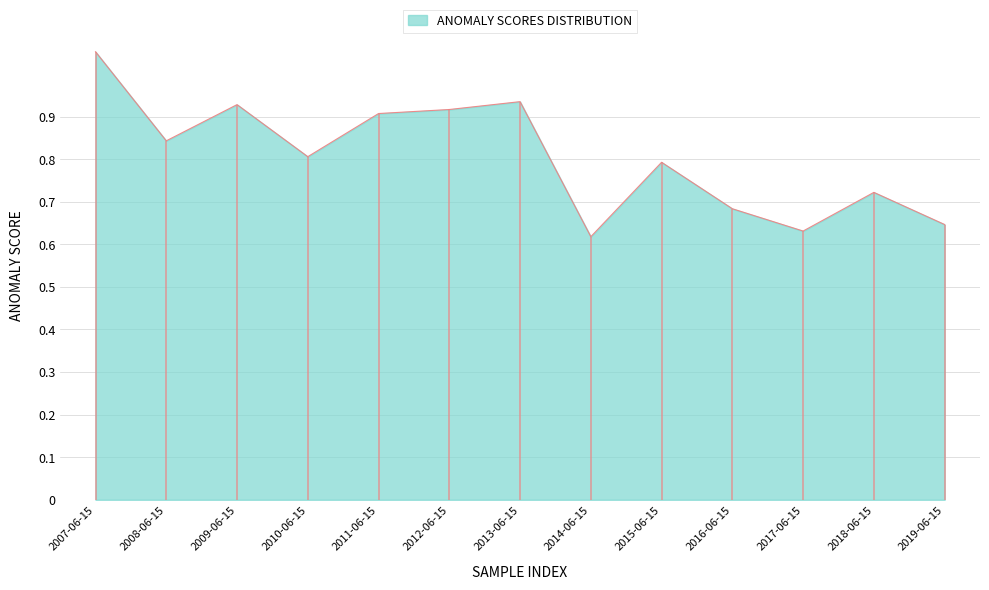

What is the minimum value shown in the chart?

0.6